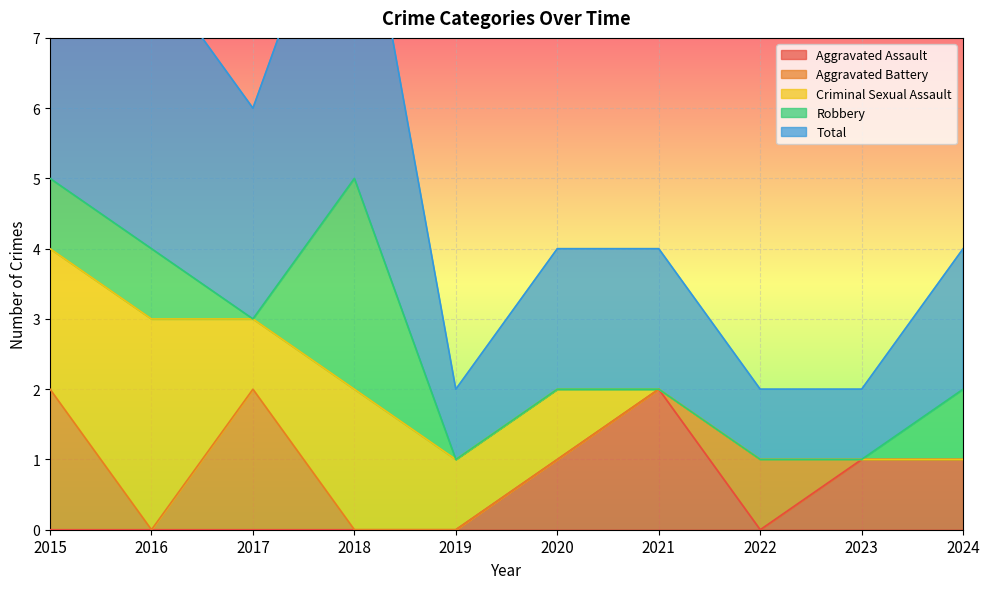

Does the chart display data point markers on the line(s)?

No